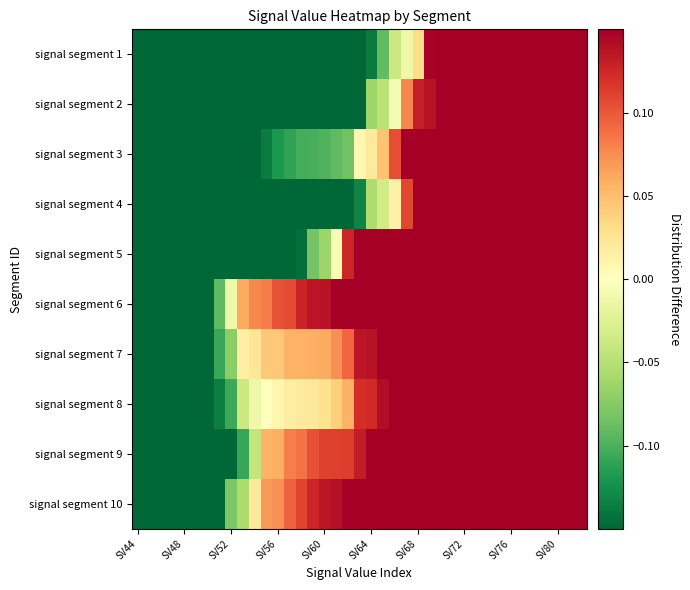

List the series in order of their peak value, lowest first.

signal segment 2, signal segment 3, signal segment 7, signal segment 10, signal segment 1, signal segment 4, signal segment 5, signal segment 6, signal segment 8, signal segment 9